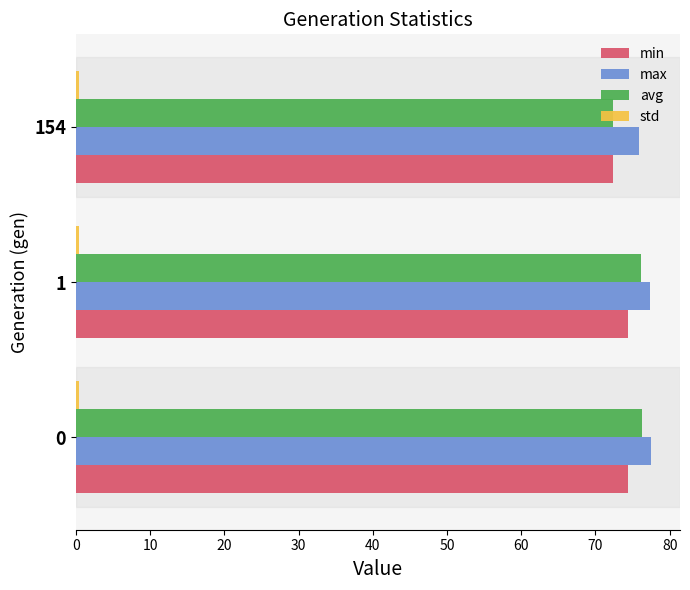

At how many categories does at least one series exceed 55?

3